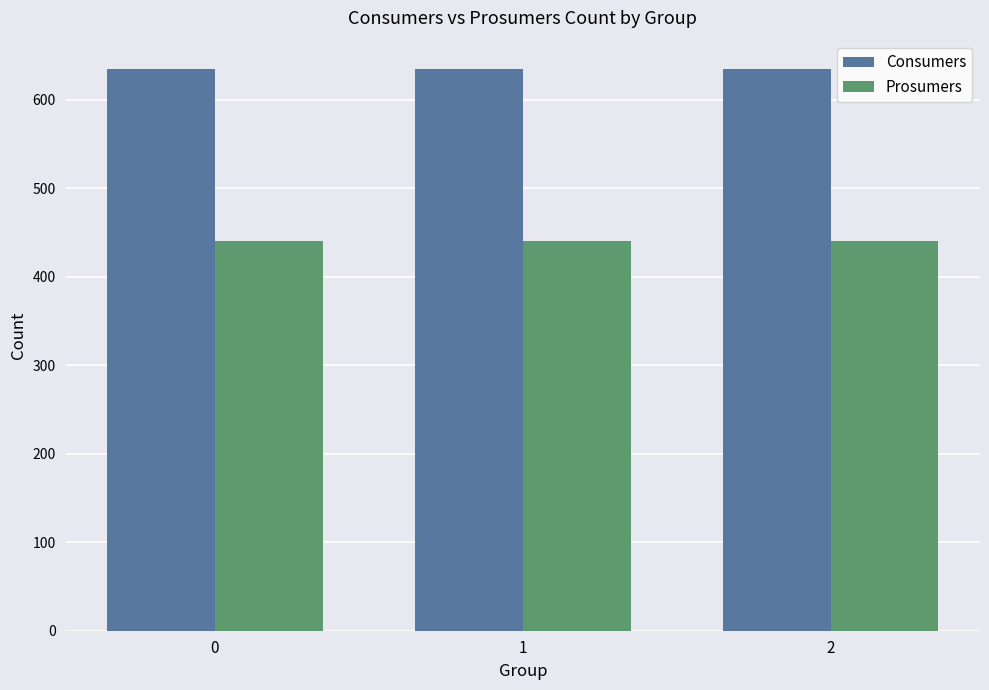

What is the value of the Prosumers bar at the 2nd from the left?

440